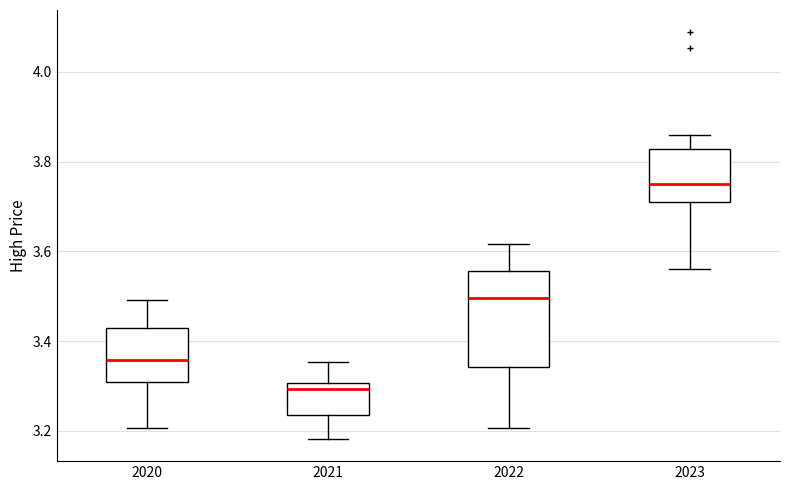

Reading left to right, transcribe this box plot: for each box, give where its median line is, the range the box spans, and where its two whiskers end, as read against the y-axis. The values are not printed on the chart, so give them approximately, as read against the axis.

2020: median 3.36, box 3.30 to 3.42, whiskers 3.20 to 3.50
2021: median 3.30 (just below the box's upper edge), box 3.24 to 3.30, whiskers 3.18 to 3.36
2022: median 3.50, box 3.34 to 3.56, whiskers 3.20 to 3.62
2023: median 3.74, box 3.70 to 3.82, whiskers 3.56 to 3.86